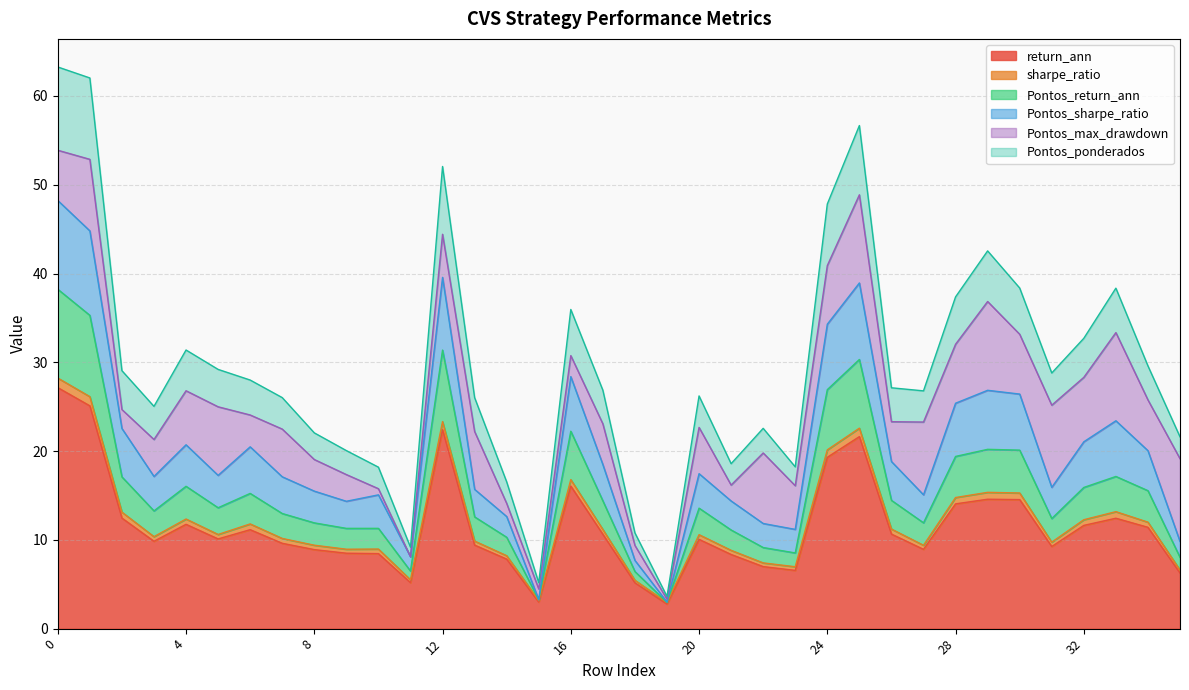

What is the maximum value for return_ann?

27.1